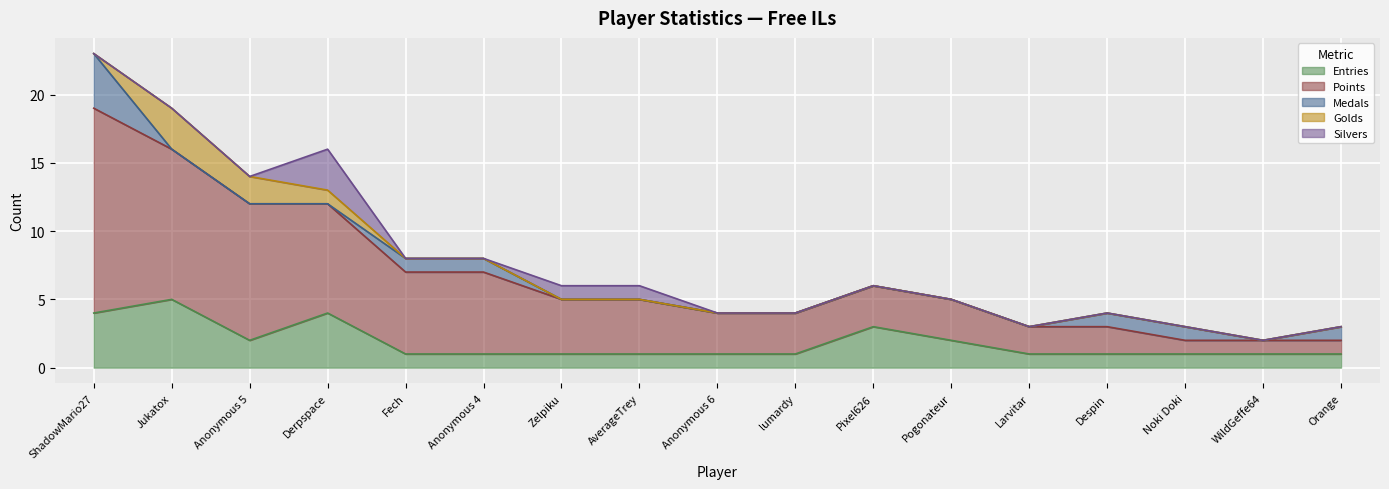

How many series are shown in this chart?

5